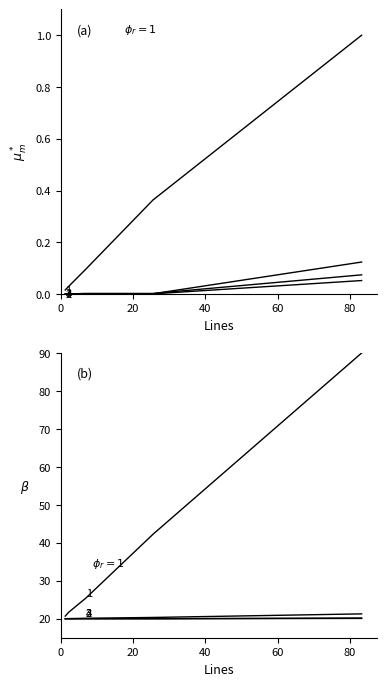

What is the value of the ULOC point at the 1st from the left?

20.0